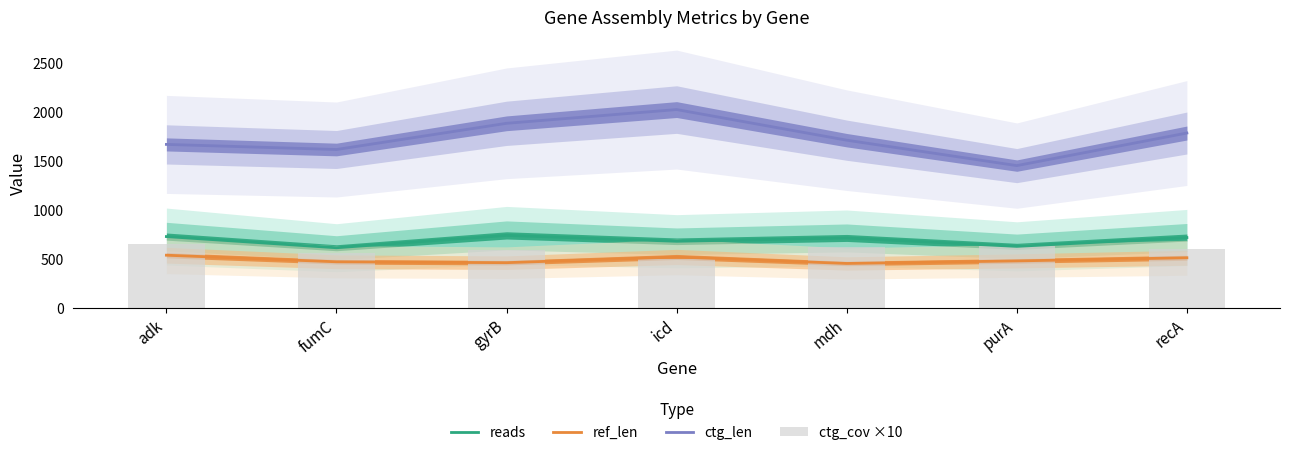

What is the label of the 6th bar from the right?

fumC